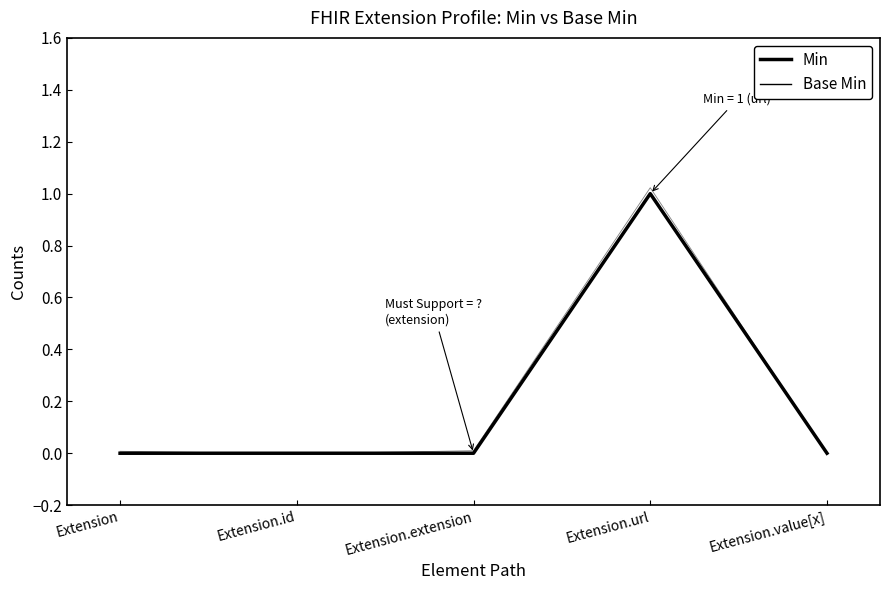

Reading right to left, transcribe all the data shown in this chart.

Min: 0	1	0	0	0
Base Min: 0	1	0	0	0